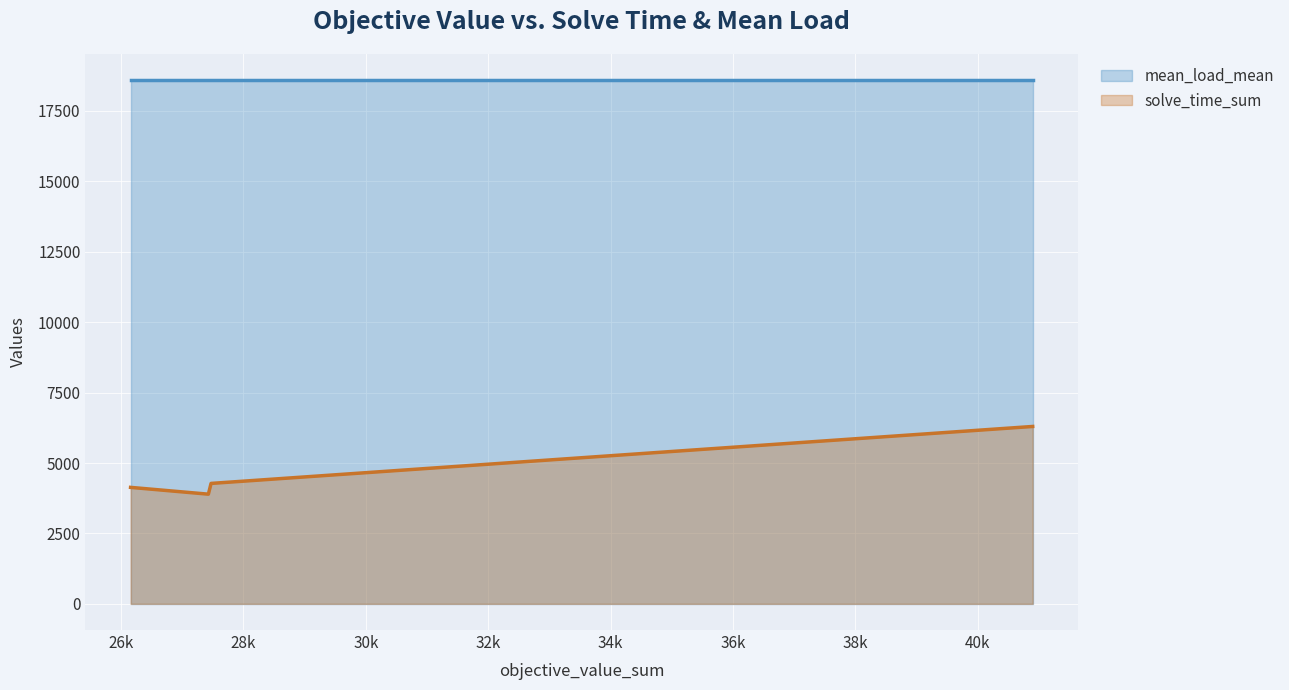

Between 40896.72580659684 and 26156.587059607176, which is larger?

40896.72580659684